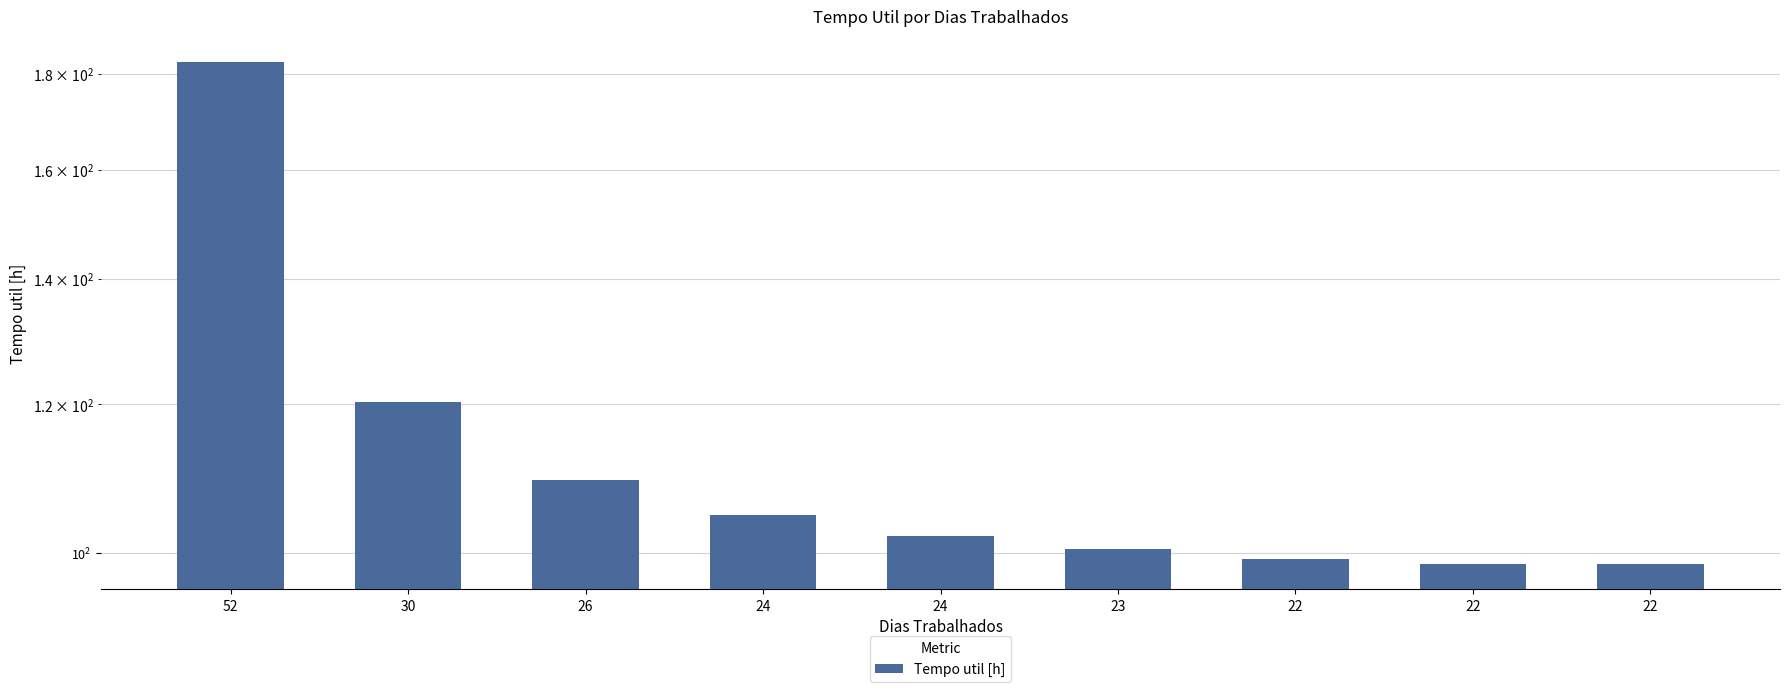

What is the change in value from 52 to 22?

-84.1